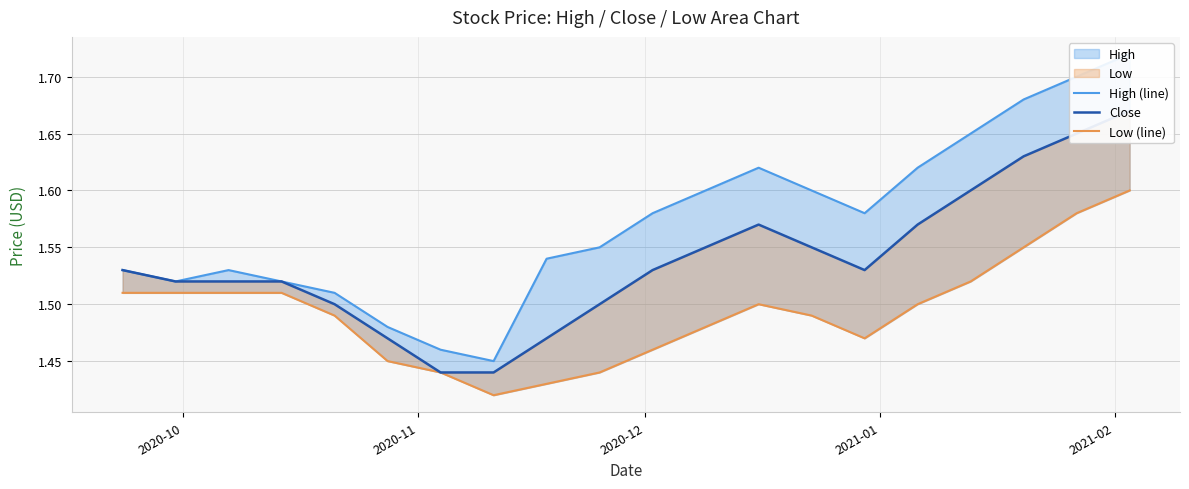

True or false: High (line) and Close intersect in this chart.

False